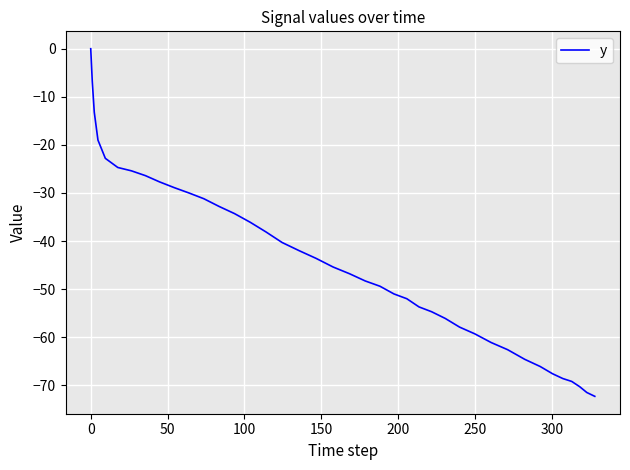

What is the difference between the second highest and minimum values?

65.5